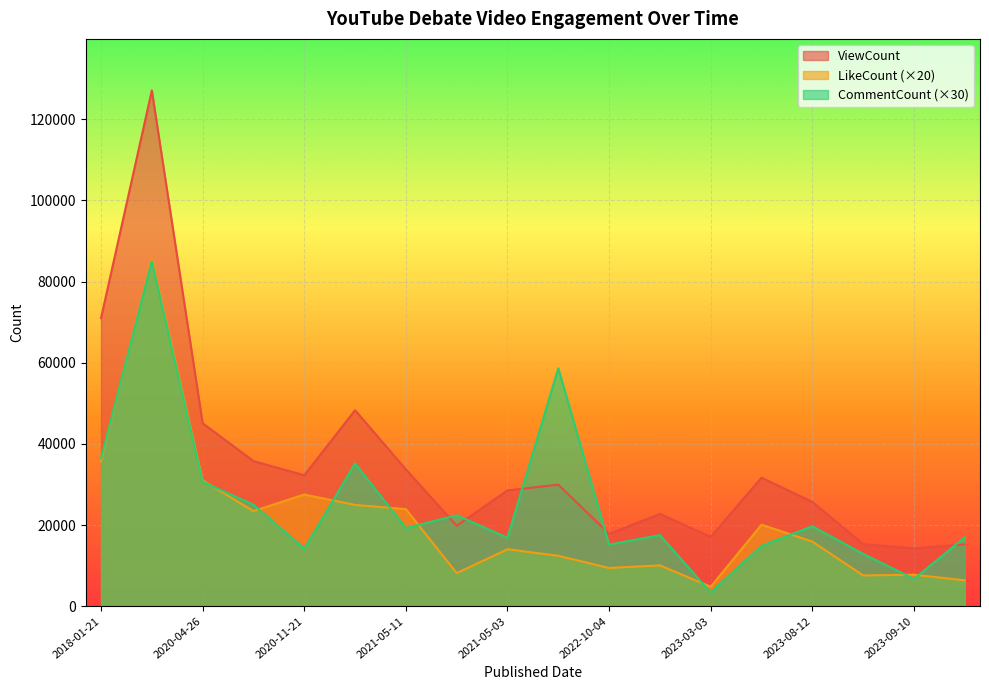

How many times do CommentCount and ViewCount cross each other?

5